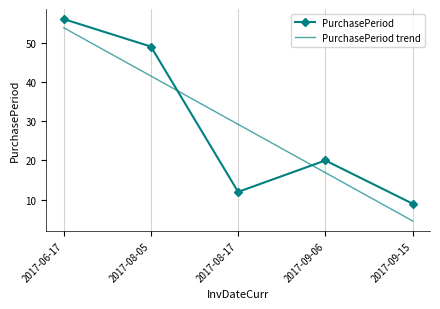

True or false: PurchasePeriod has more than 0 interior local peaks.

True